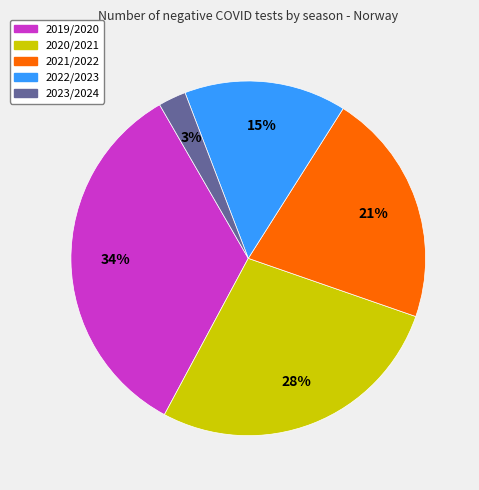

Which category has the biggest portion of the pie?

2019/2020